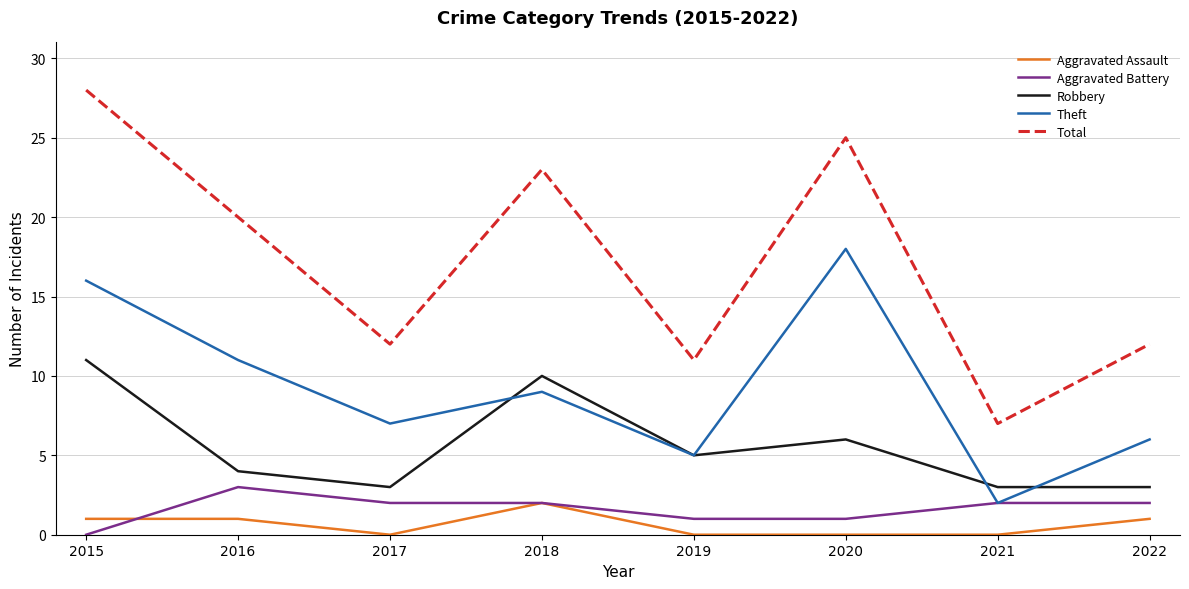

Count the Robbery values in the range 3 to 10.

7